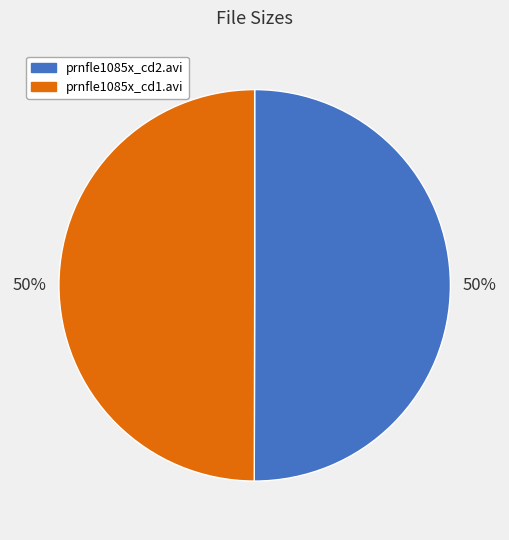

Combined, do prnfle1085x_cd2.avi and prnfle1085x_cd1.avi account for over 50%?

Yes